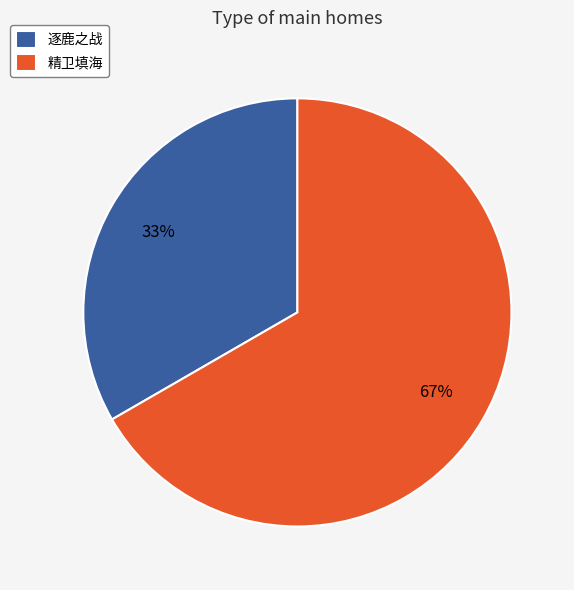

Which slice is the smallest?

逐鹿之战